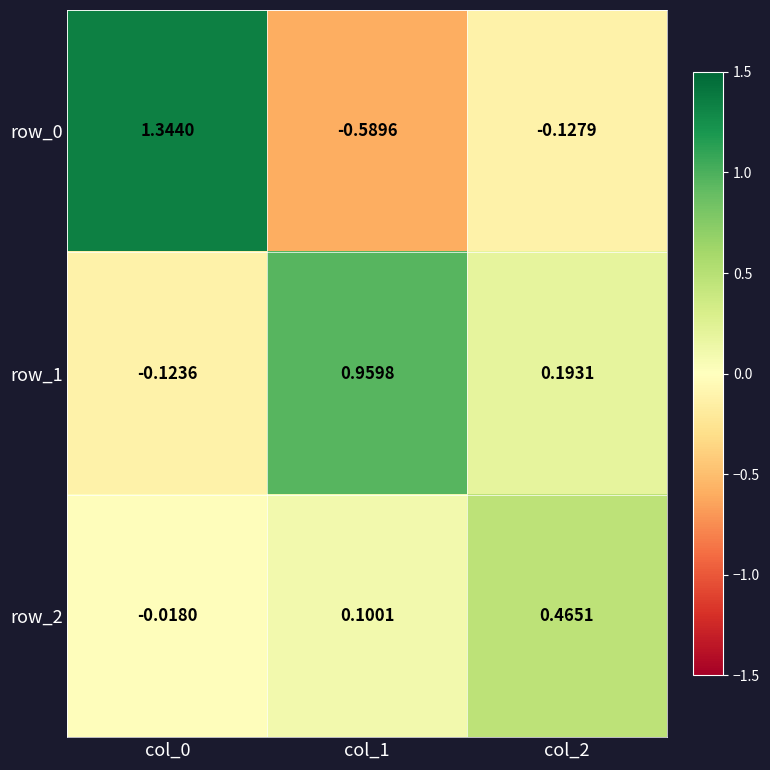

At which label does row_0 reach its minimum?

col_1